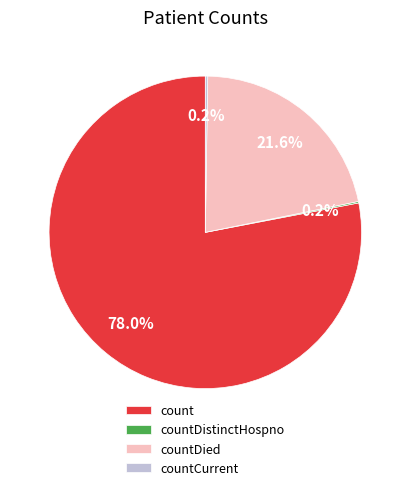

What is the largest slice in the pie chart?

count